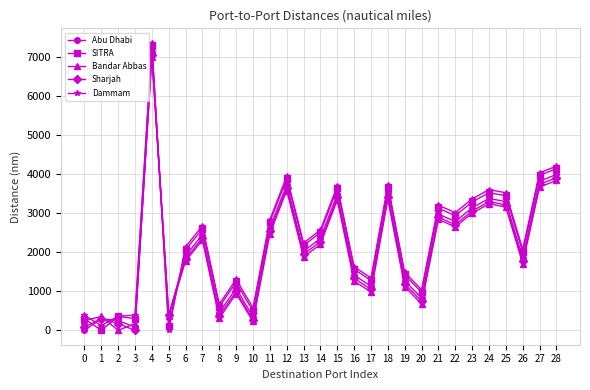

Count the number of categories in the chart.

29